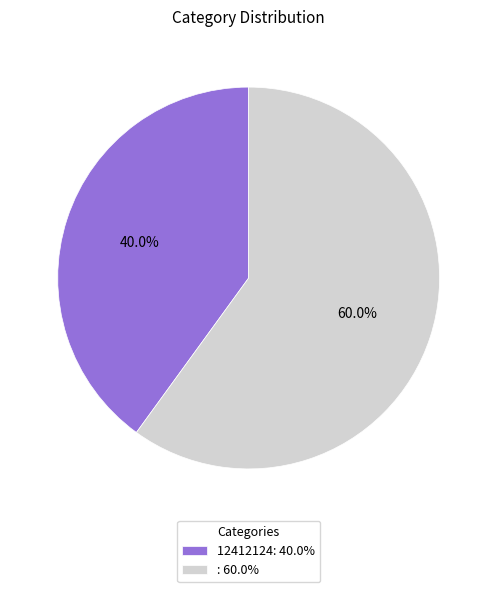

Rank the categories by value from highest to lowest.

: 60.0%, 12412124: 40.0%